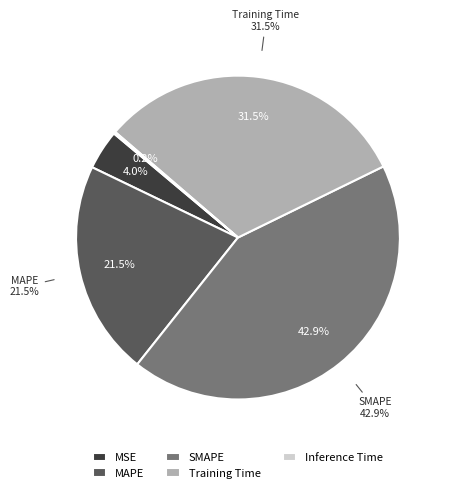

Which category has the biggest portion of the pie?

SMAPE